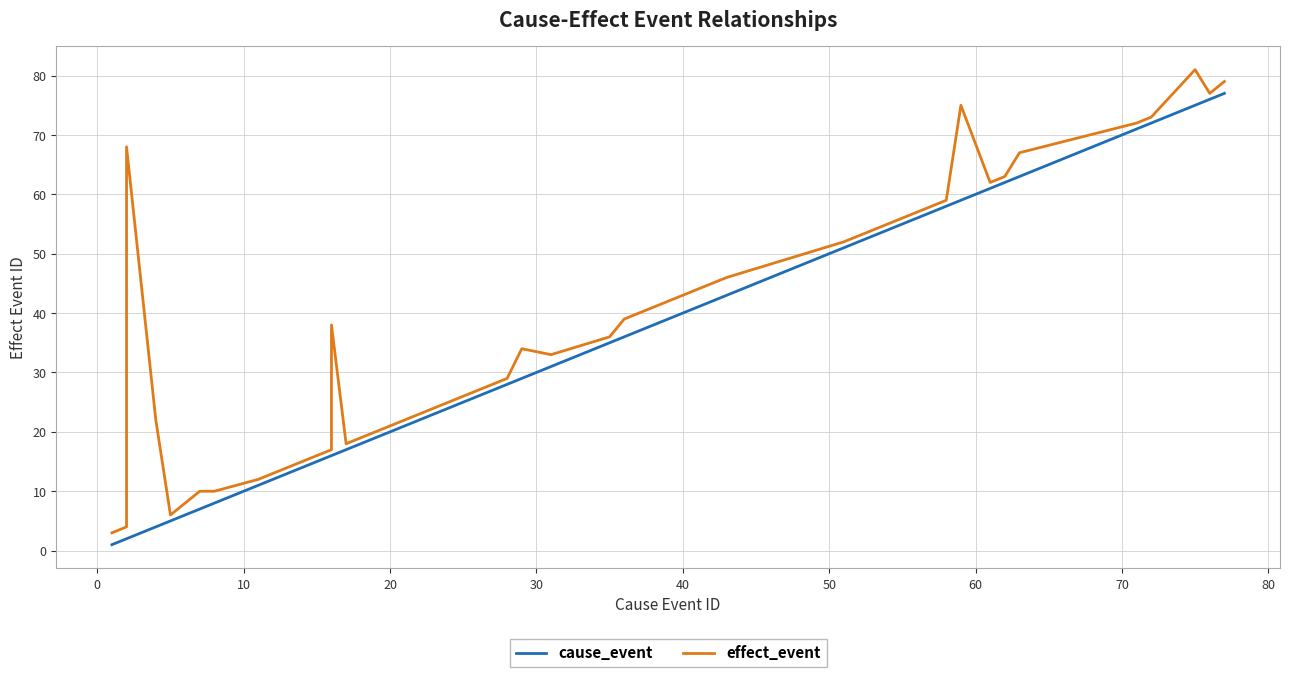

In effect_event, how many points are lower than both neighbors (excluding endpoints)?

5